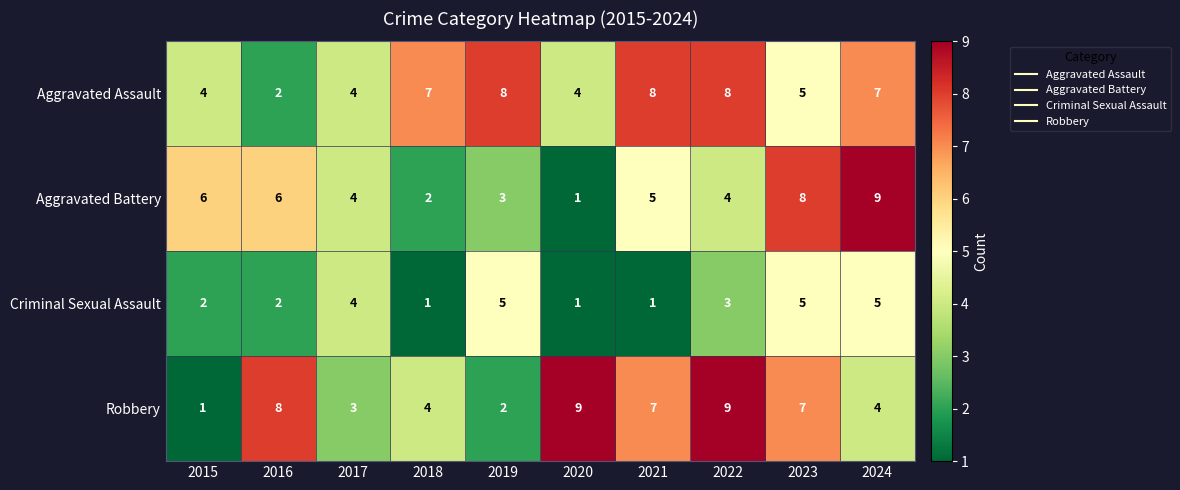

True or false: Robbery has a value of 12 at 2022.

False